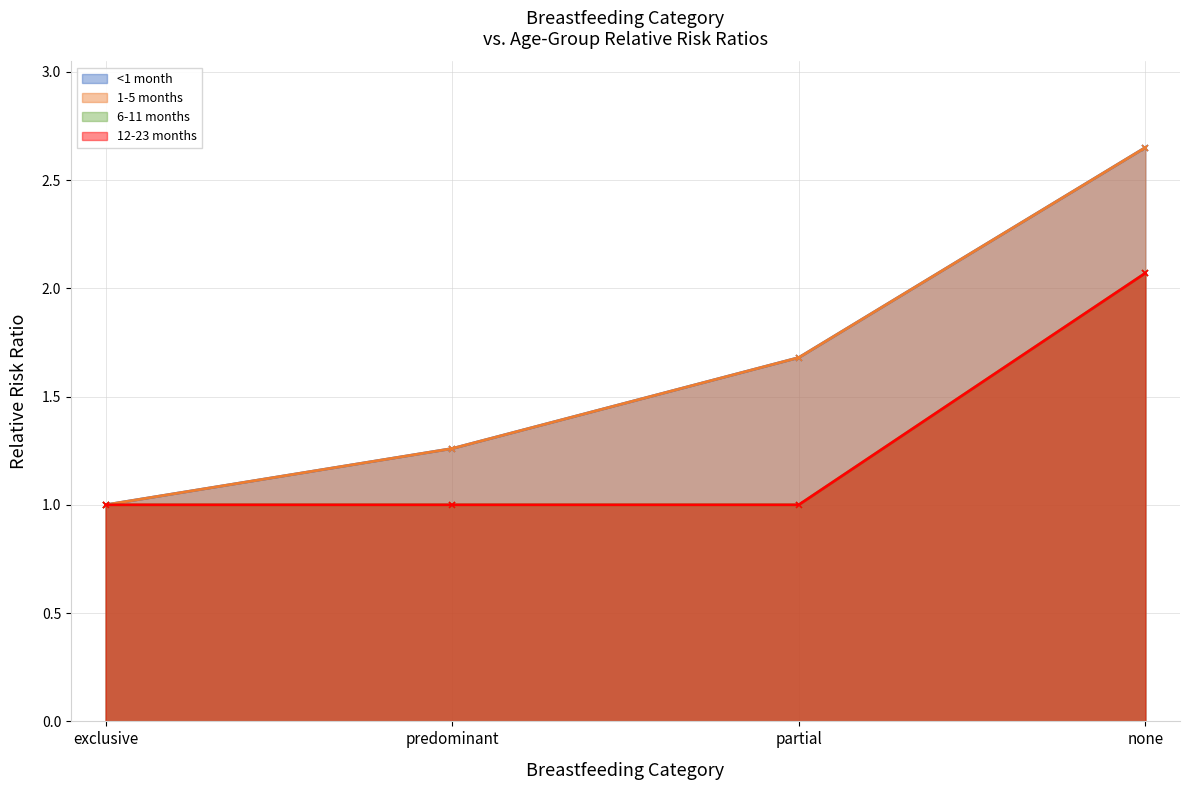

Which series has the largest range (max minus min)?

<1 month